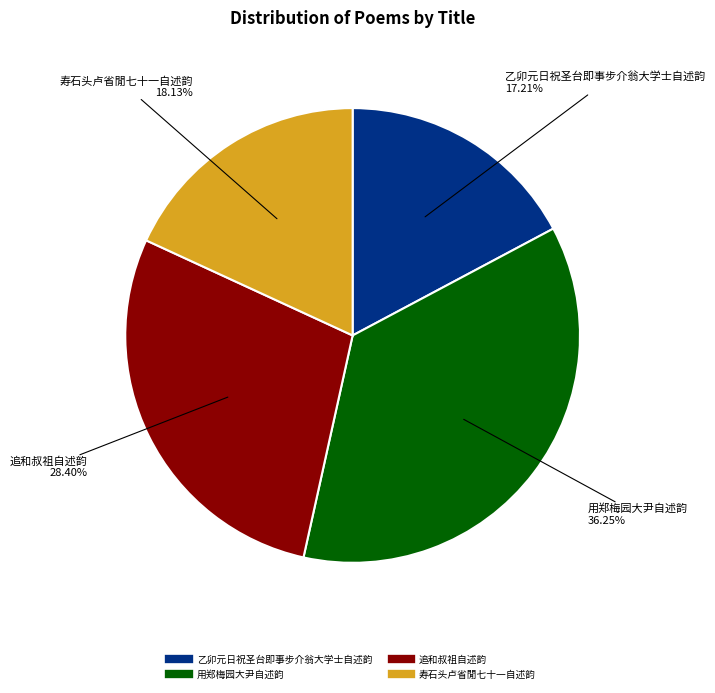

Combined, do 乙卯元日祝圣台即事步介翁大学士自述韵 and 追和叔祖自述韵 account for over 50%?

No